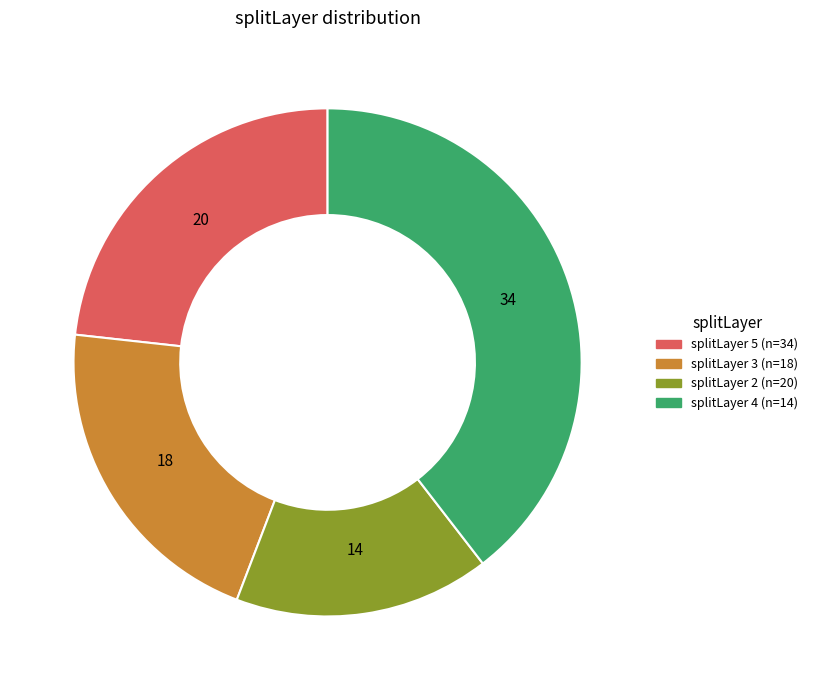

Is there any slice that represents more than half of the pie?

No